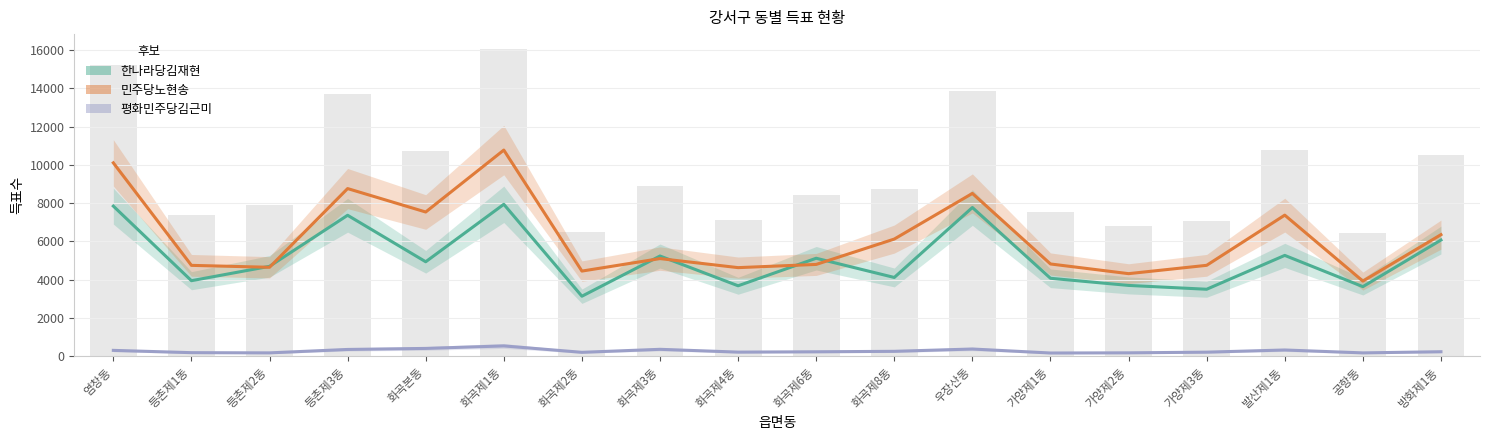

What is the spread (max minus min) of values at 발산제1동?

7051